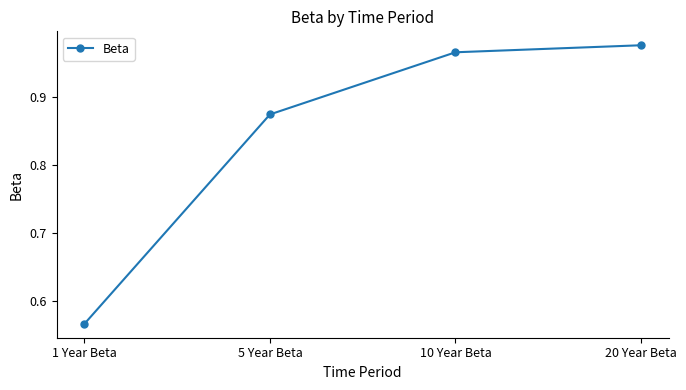

What is the label of the 3rd point from the right?

5 Year Beta